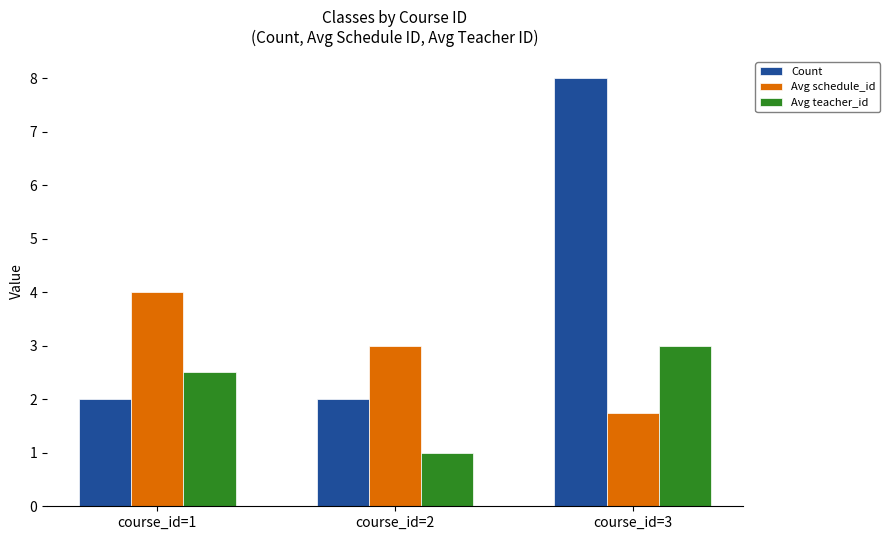

How many bars are there in total?

9